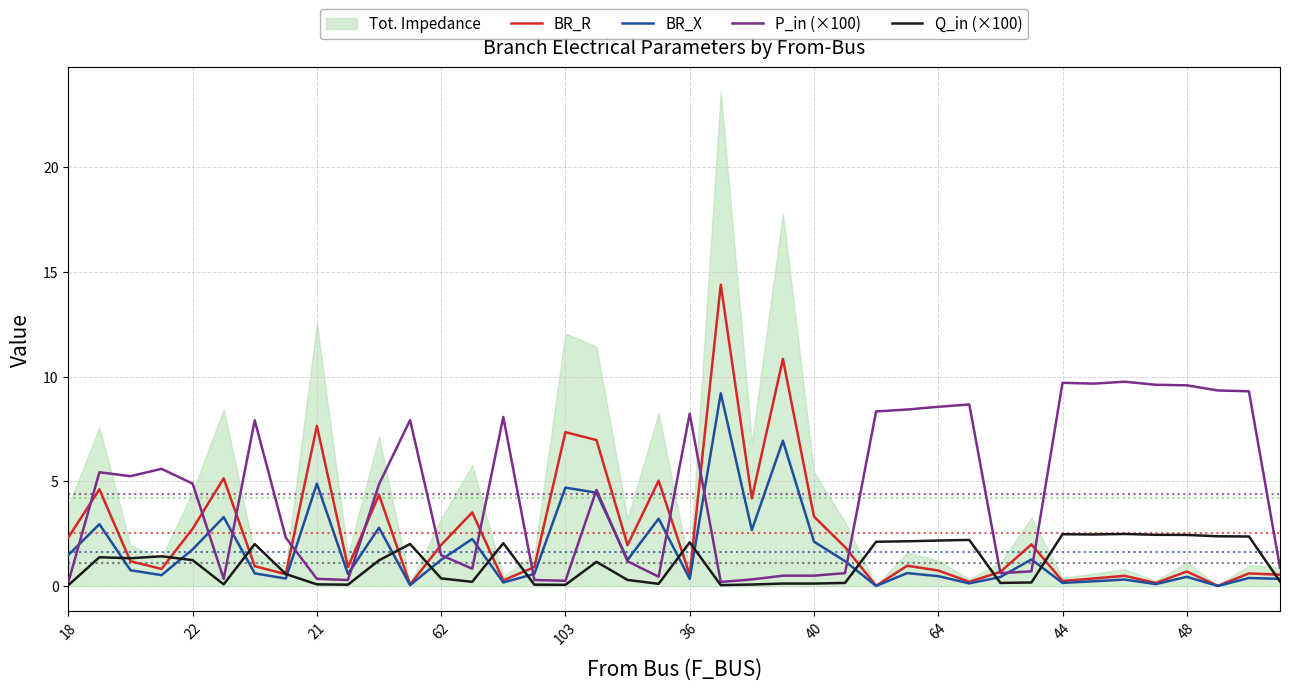

Which series has the largest range (max minus min)?

BR_R